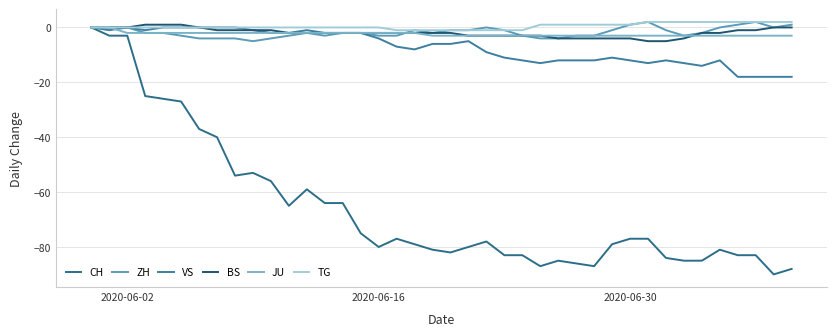

How many BS values are between -3 and -1?

23